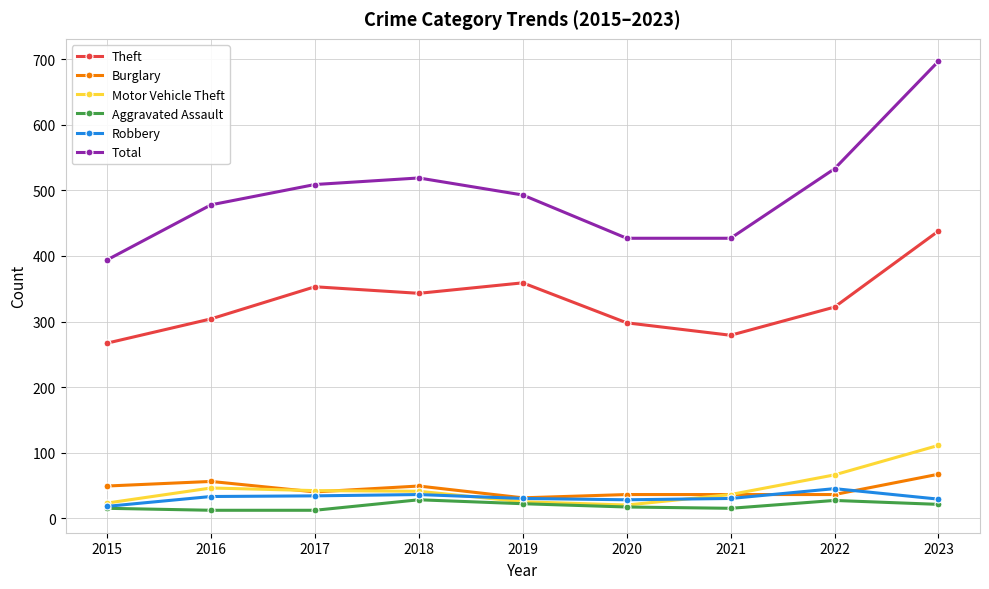

Which series has the widest spread of values?

Total